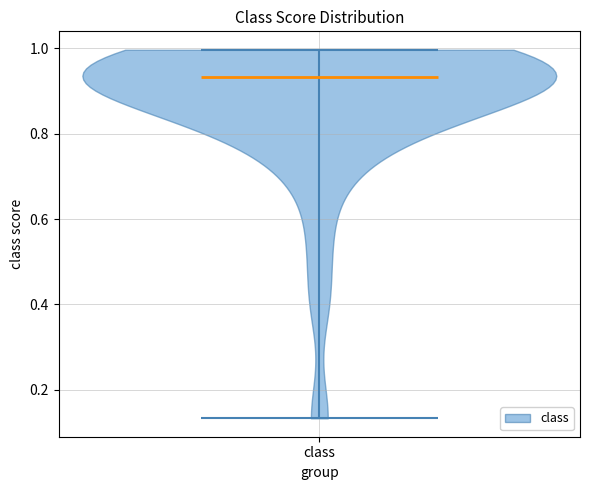

What is the lowest point the violin for class reaches on the y-axis? The values are not printed on the chart, so give them approximately, as read against the axis.

0.14